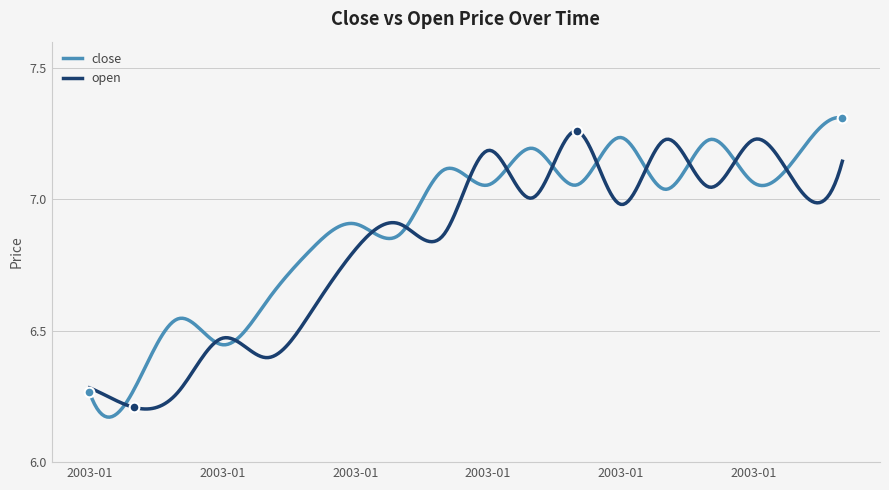

List the series in order of their overall mean, highest first.

close, open